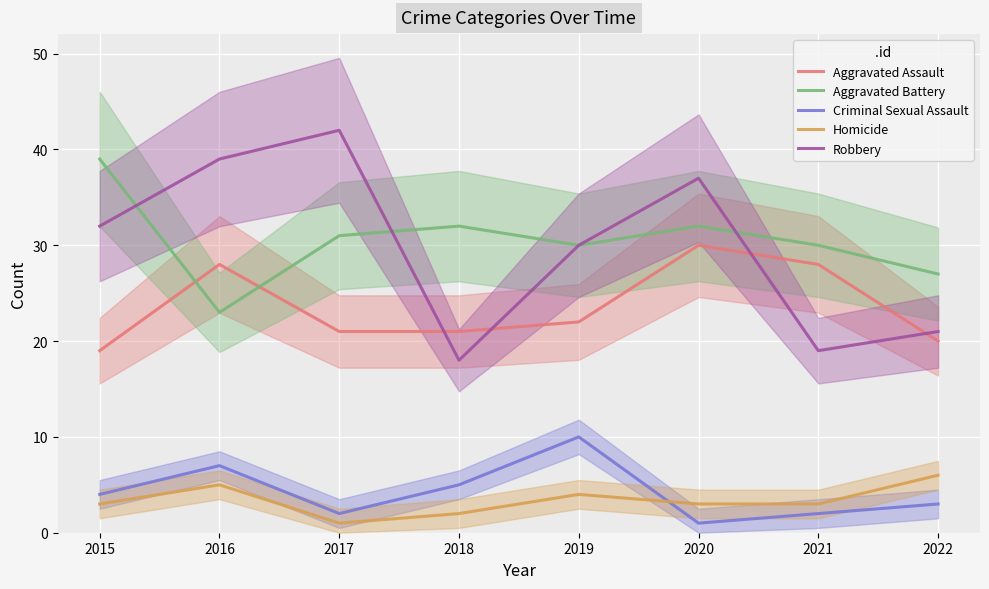

The value of Homicide at 2017 is 2. True or false?

False